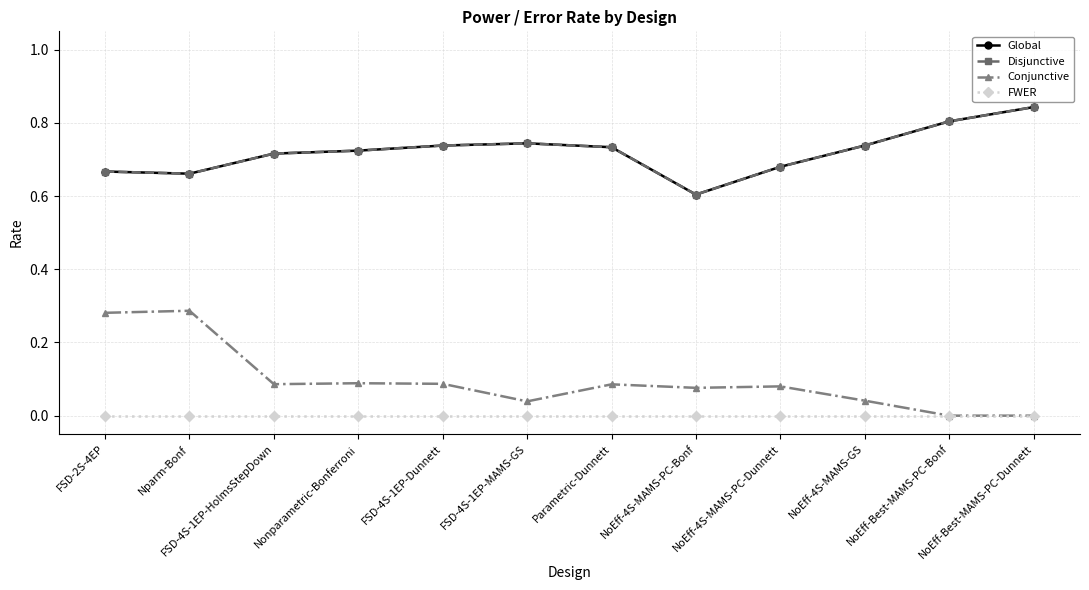

Which series has the largest total across all categories?

Global